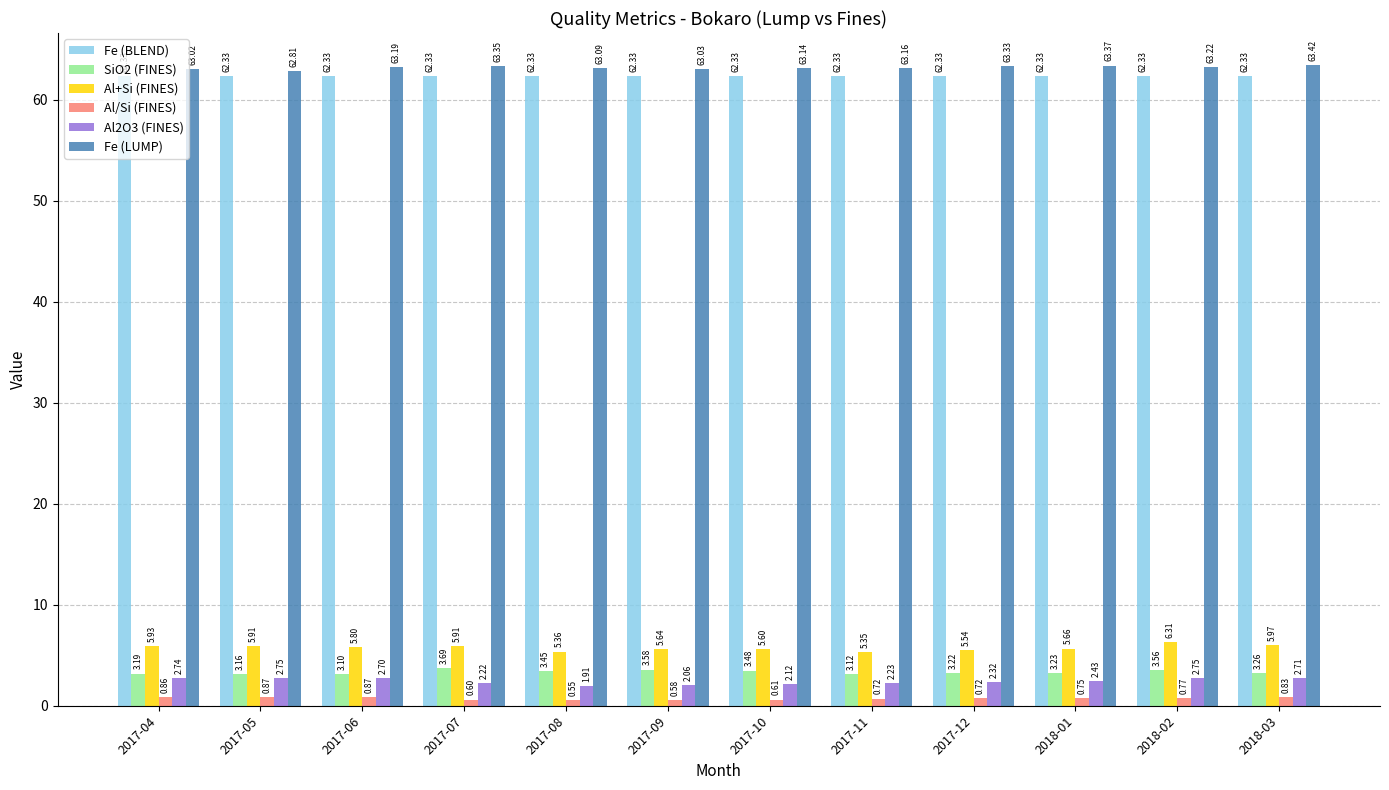

Which series has the widest spread of values?

Al+Si (FINES)